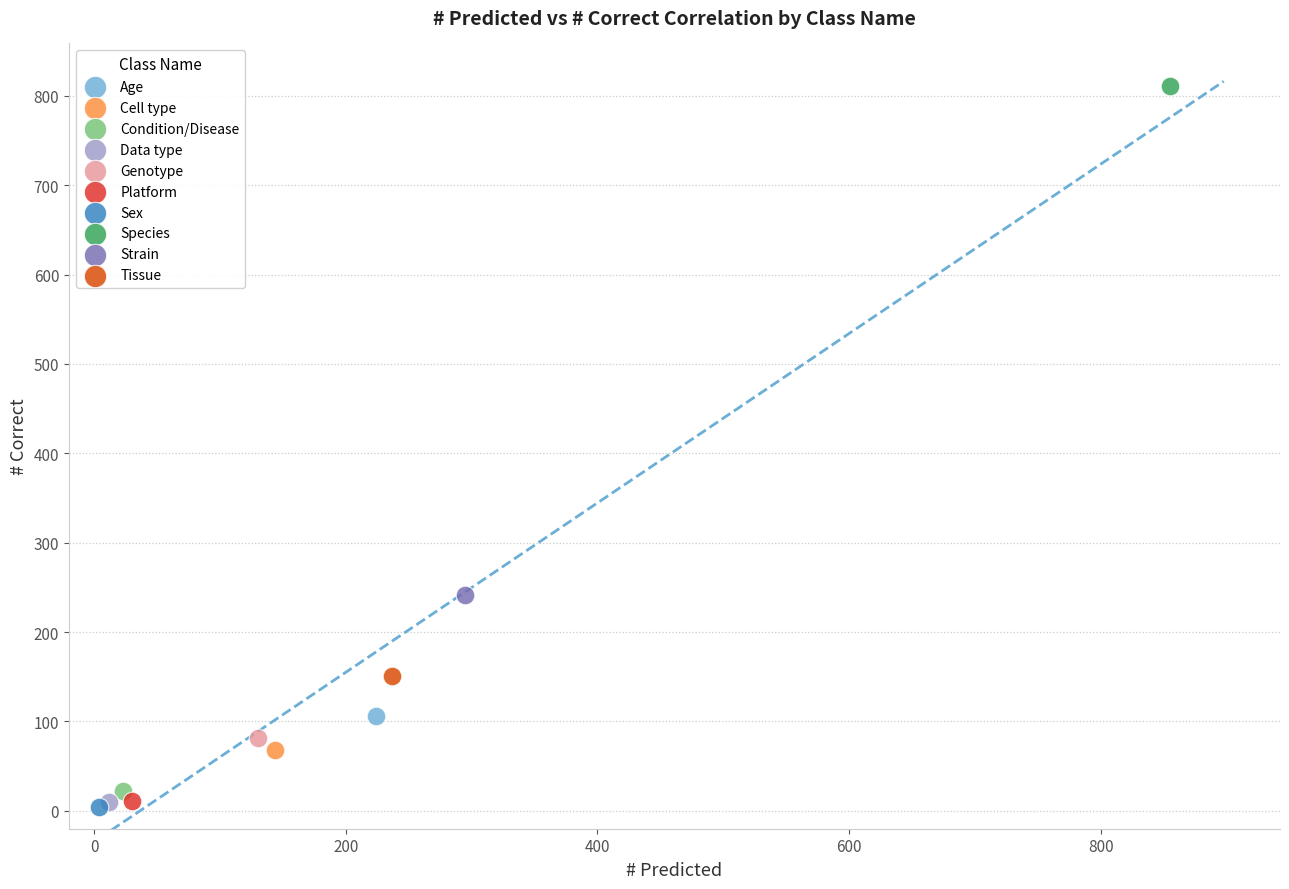

What are all the series names shown in the legend?

Age, Cell type, Condition/Disease, Data type, Genotype, Platform, Sex, Species, Strain, Tissue